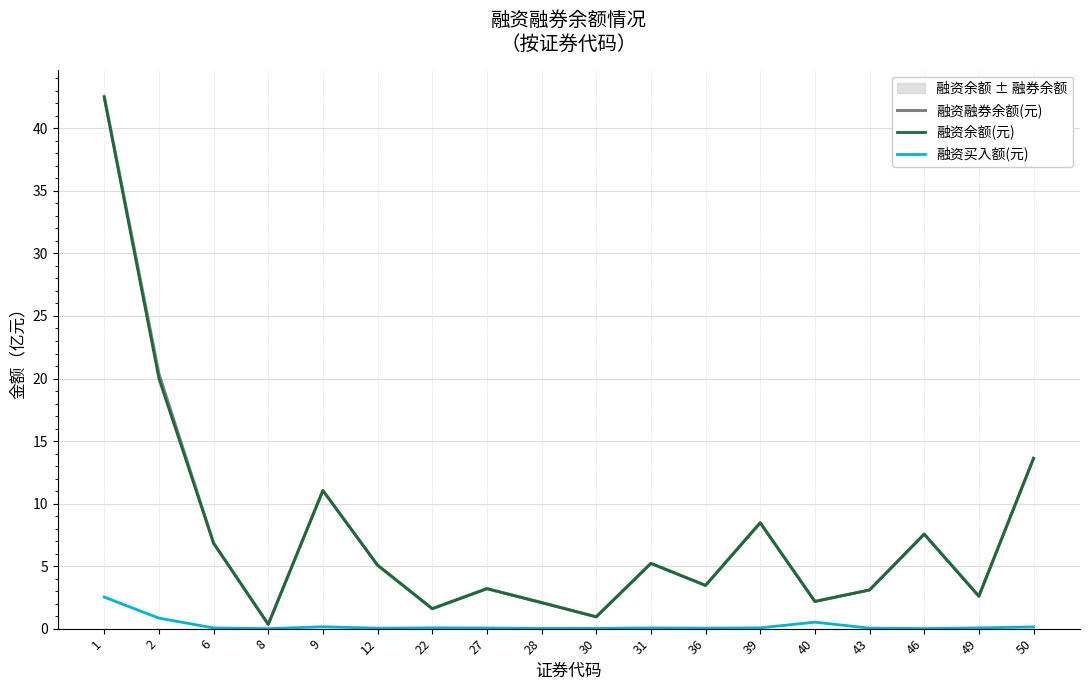

Between 8 and 39, which series saw the biggest shift?

融资融券余额(元)